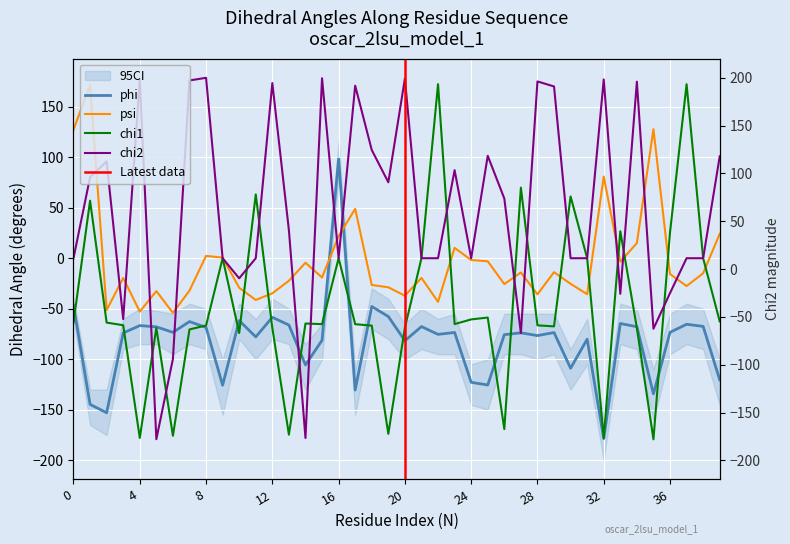

Reading right to left, transcribe all the data shown in this chart.

phi: -120.3	-67.5	-65.3	-73.3	-134.2	-67.8	-64.6	-178.5	-80.1	-108.9	-73.6	-76.5	-73.8	-75.7	-125.5	-122.8	-73.5	-75.4	-67.6	-81.6	-57.7	-47.8	-130.4	98.3	-81.2	-105.6	-66.1	-58.5	-77.9	-61.7	-125.7	-68.5	-62.7	-73.4	-67.9	-66.7	-74.0	-152.9	-144.6	-46.7
psi: 24.1	-14.9	-27.6	-15.7	127.7	15.0	-3.5	80.8	-35.6	-25.3	-13.8	-35.8	-14.1	-25.6	-3.1	-1.8	10.2	-43.2	-19.5	-37.1	-28.8	-26.5	48.9	21.9	-19.1	-4.5	-22.3	-34.7	-41.3	-29.2	0.6	2.3	-32.1	-54.1	-32.6	-52.8	-19.6	-51.3	171.4	127.1
chi1: -62.5	0.0	172.2	25.6	-179.2	-69.0	26.6	-177.9	0.0	61.1	-67.5	-66.4	69.8	-169.1	-58.7	-60.6	-65.2	172.2	0.0	-68.8	-173.8	-66.7	-65.3	0.0	-65.2	-64.6	-174.6	-69.1	63.1	-74.0	0.0	-66.5	-70.5	-175.7	-69.0	-177.8	-66.3	-63.7	56.9	-63.7
chi2: 100.8	0.0	0.0	-34.5	-69.8	174.7	-35.2	176.9	0.0	0.0	169.9	174.9	-74.0	59.1	101.3	0.0	87.2	0.0	0.0	177.7	75.1	107.1	170.7	0.0	178.1	-177.9	27.7	173.3	0.0	-19.9	0.0	178.5	175.9	-99.7	-179.1	176.6	-60.2	95.7	80.2	0.0